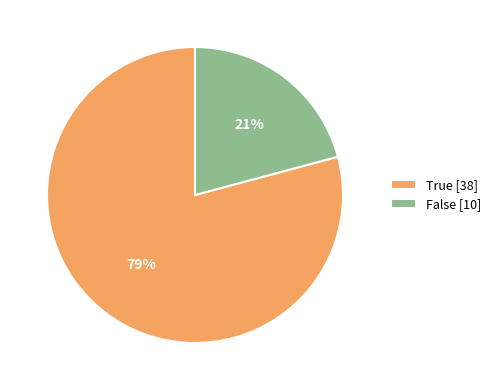

How many slices are in this pie chart?

2